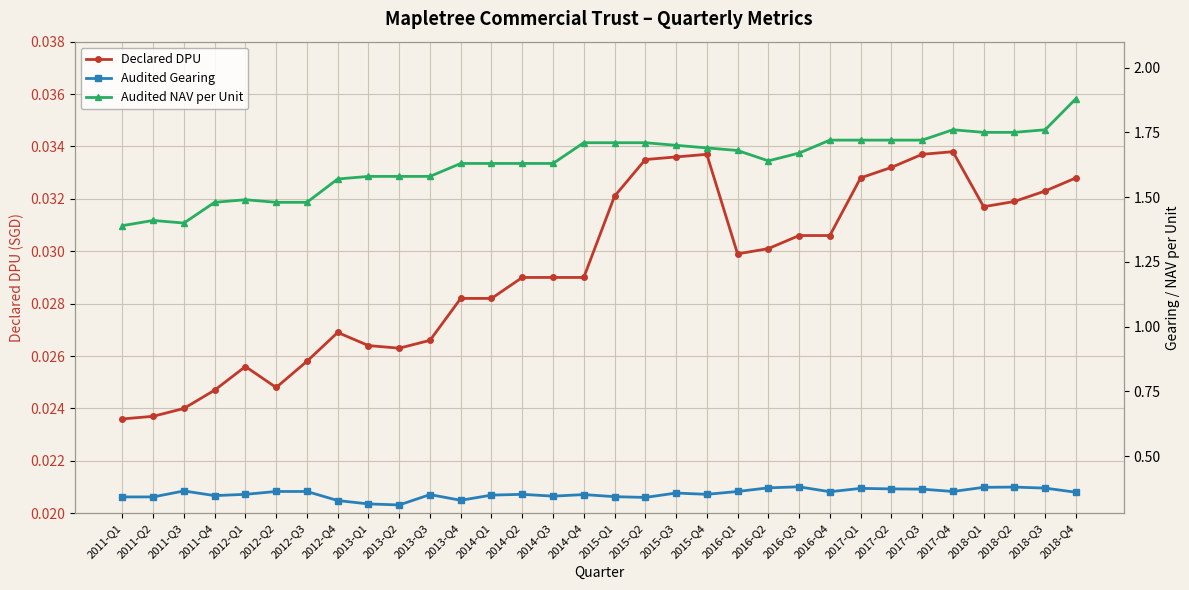

What are all the series names shown in the legend?

Declared DPU, Audited Gearing, Audited NAV per Unit